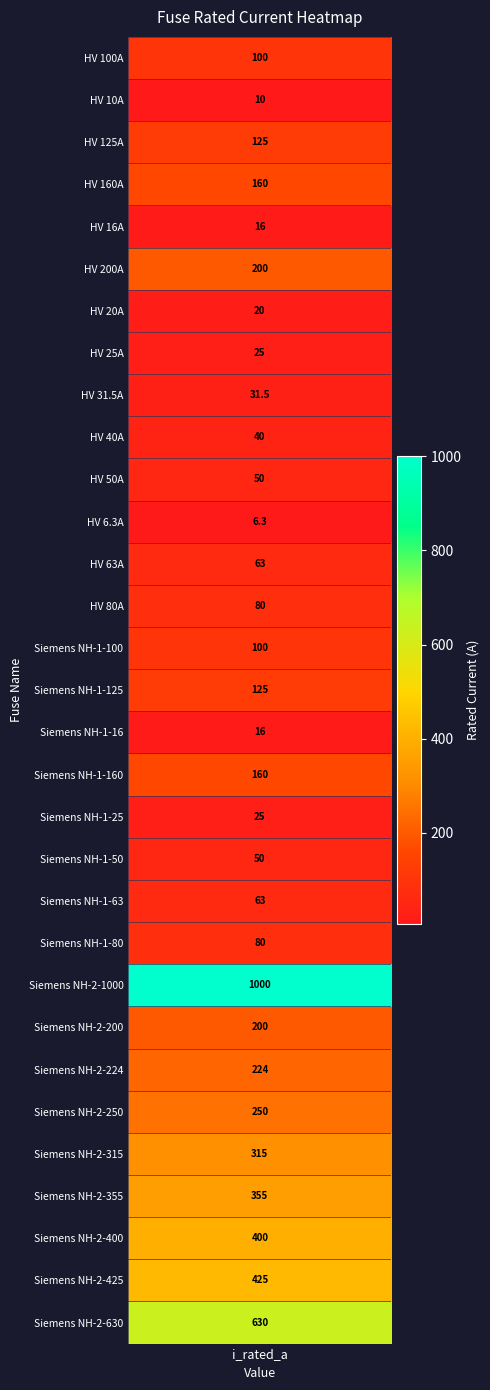

Count the number of values greater than 100.

14